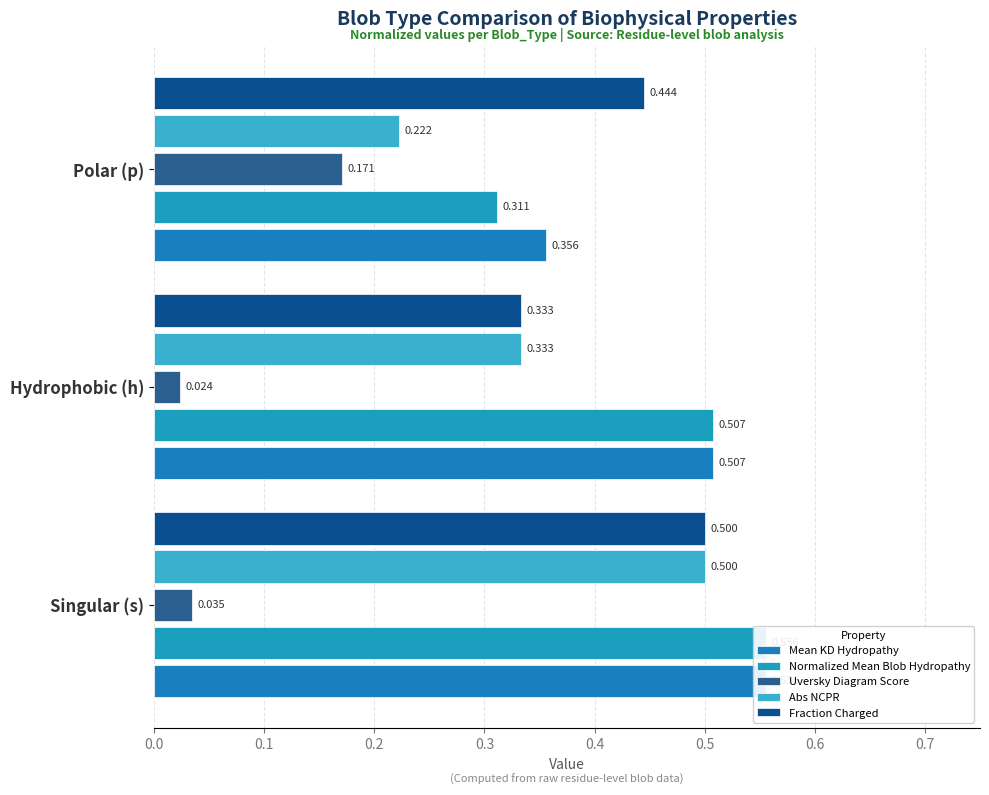

Which series changed the most between Polar (p) and Singular (s)?

Abs NCPR